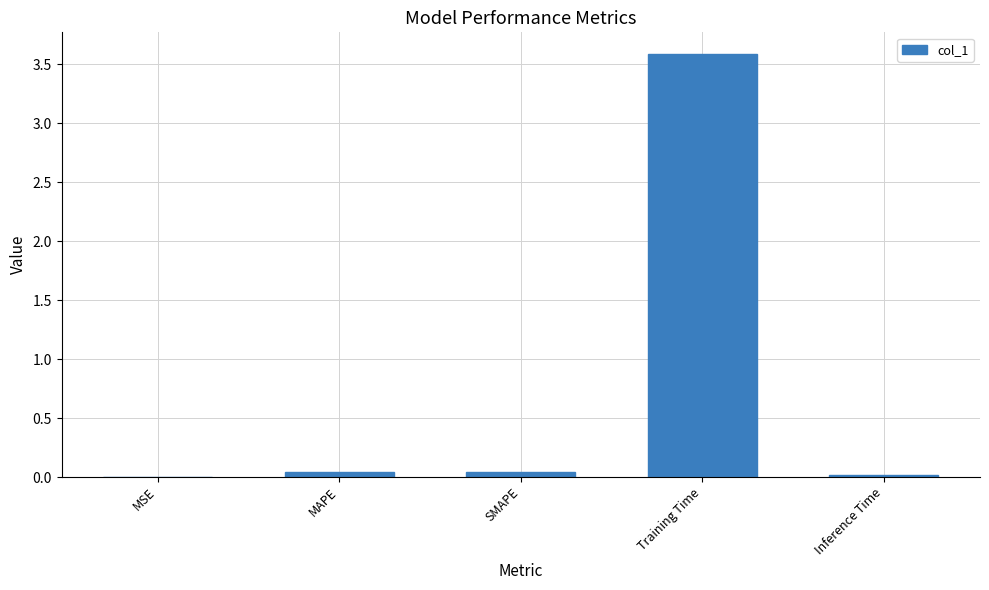

Is it true that the value at SMAPE is 0.0?

True